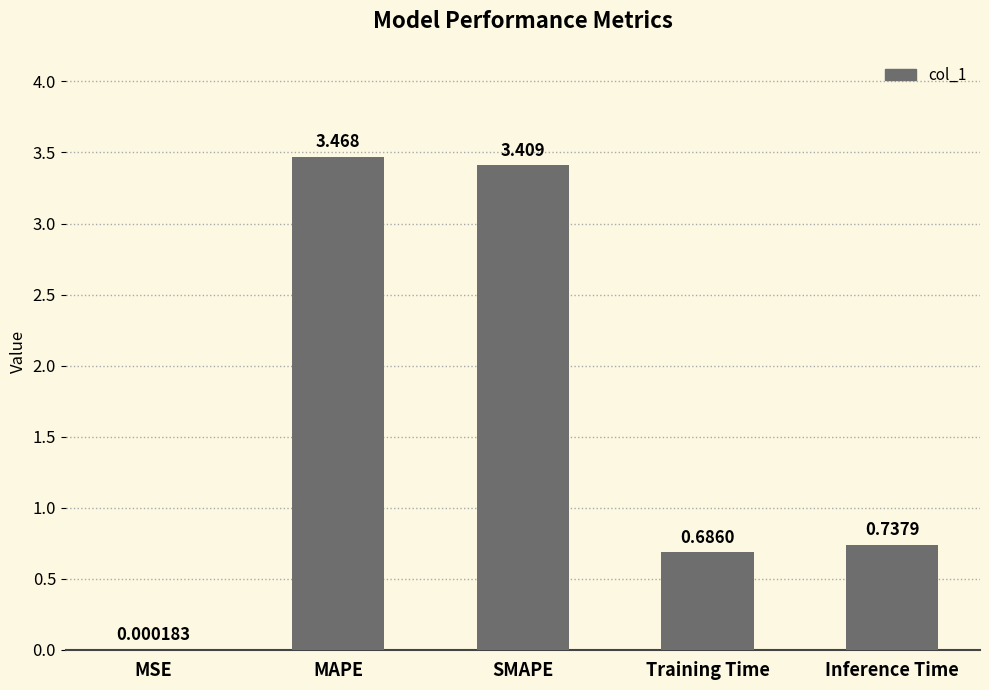

Which has a higher value, Training Time or Inference Time?

Inference Time